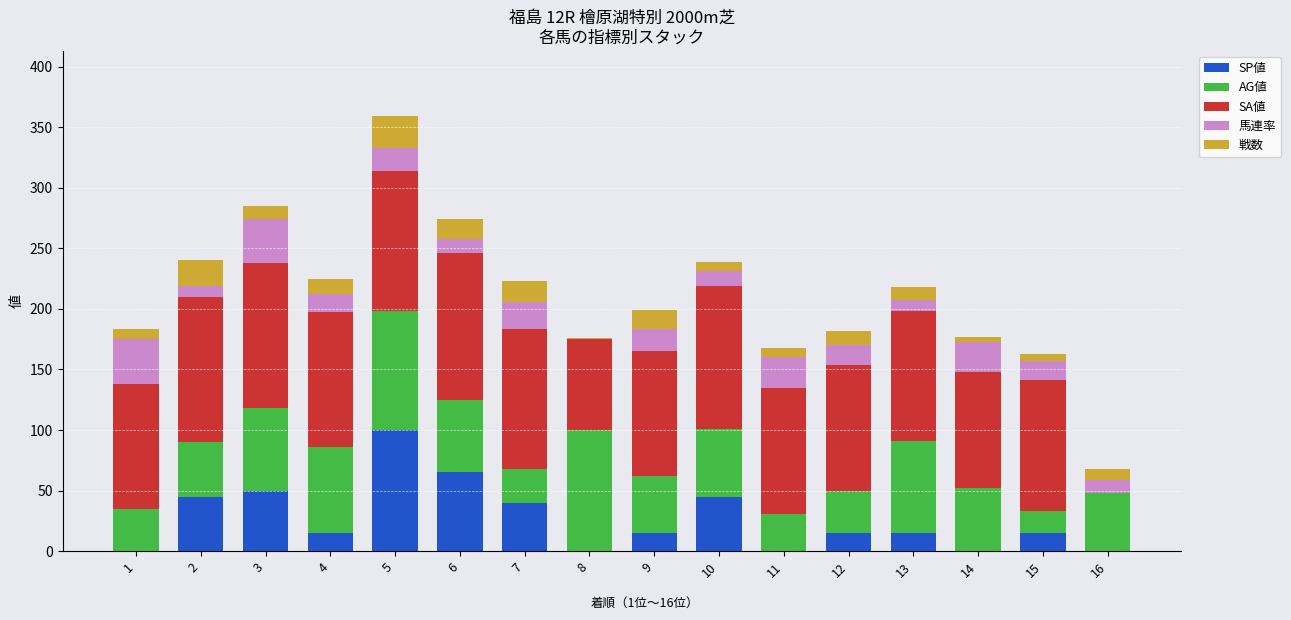

What is the maximum value for SP値?

100